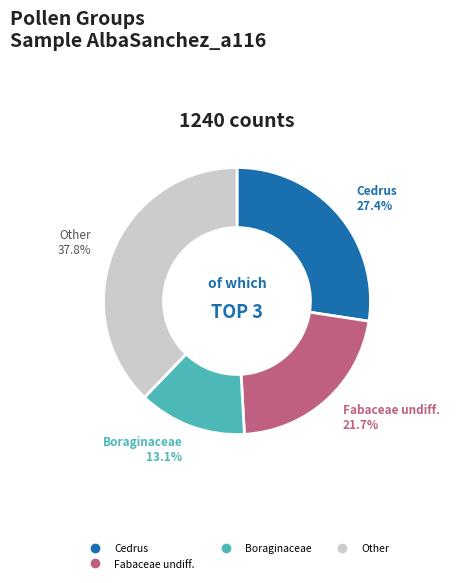

To the nearest percent, what is the average slice percentage?

25%